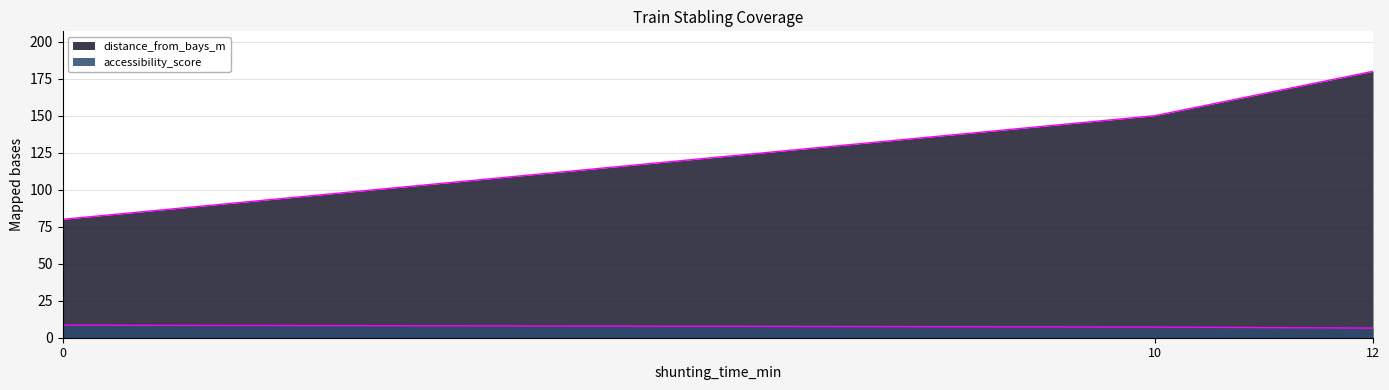

Count the accessibility_score values in the range 6 to 8.

2